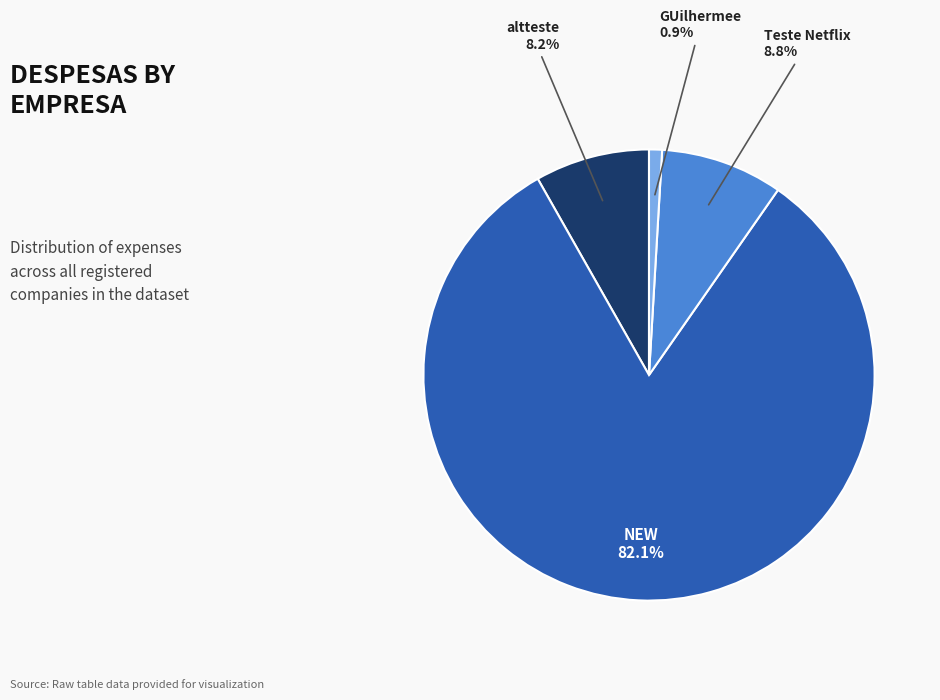

Is there a majority slice in this chart?

Yes